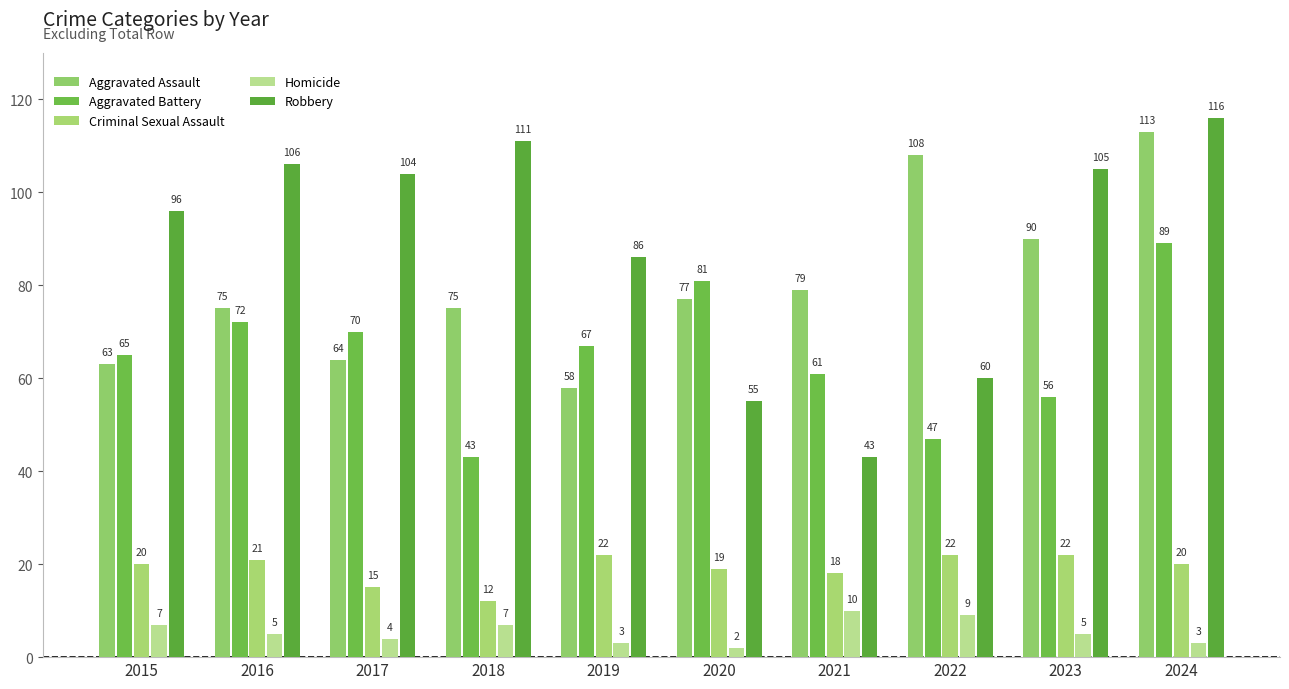

Is the value of Robbery at 2022 greater than the value of Homicide at 2021?

Yes